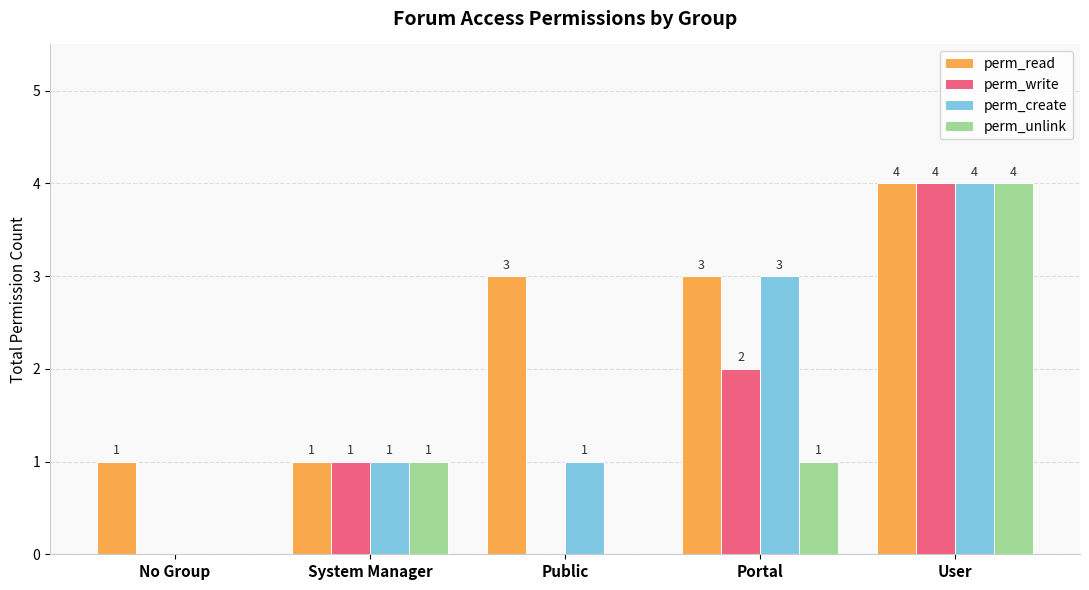

How many series are shown in this chart?

4